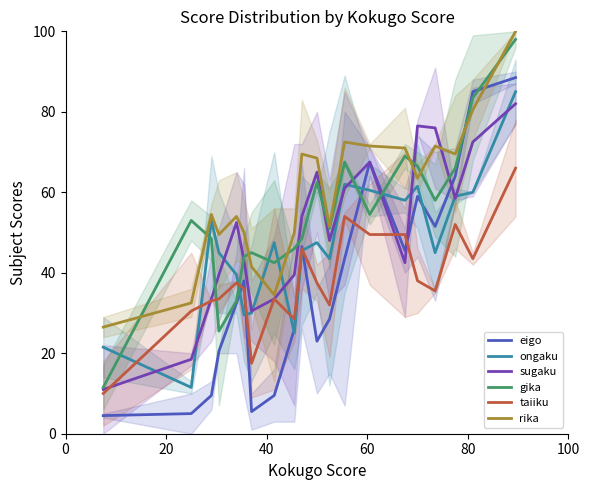

At how many categories does at least one series exceed 30?

19